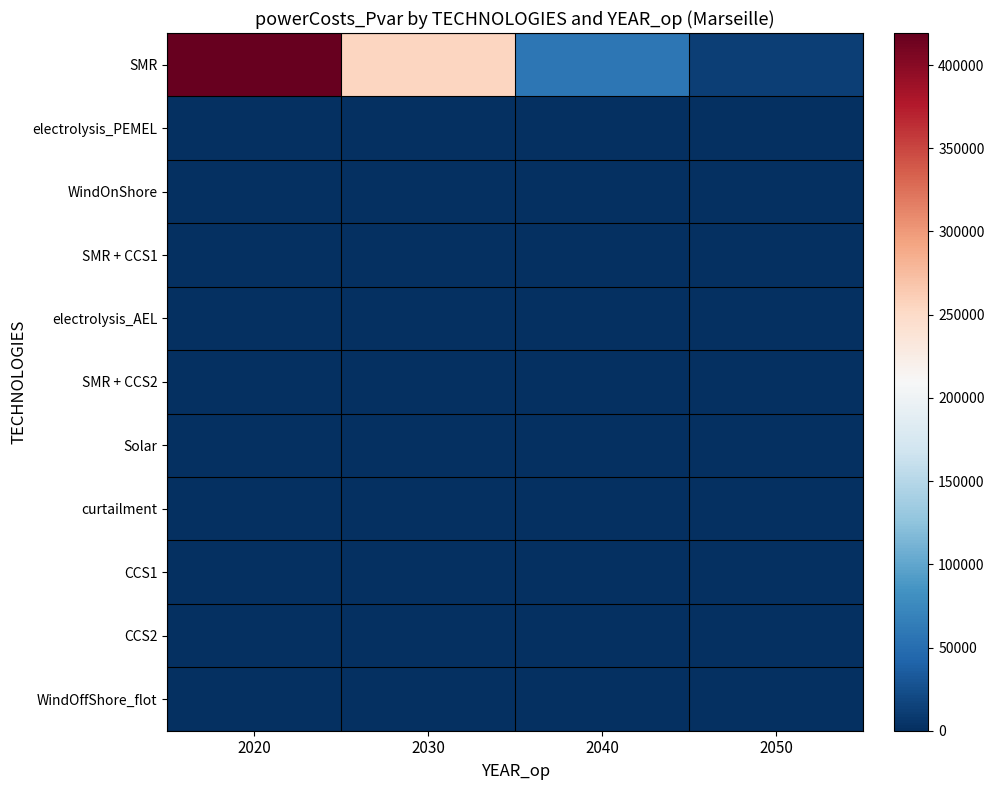

At which category is the sum across all series the highest?

2020